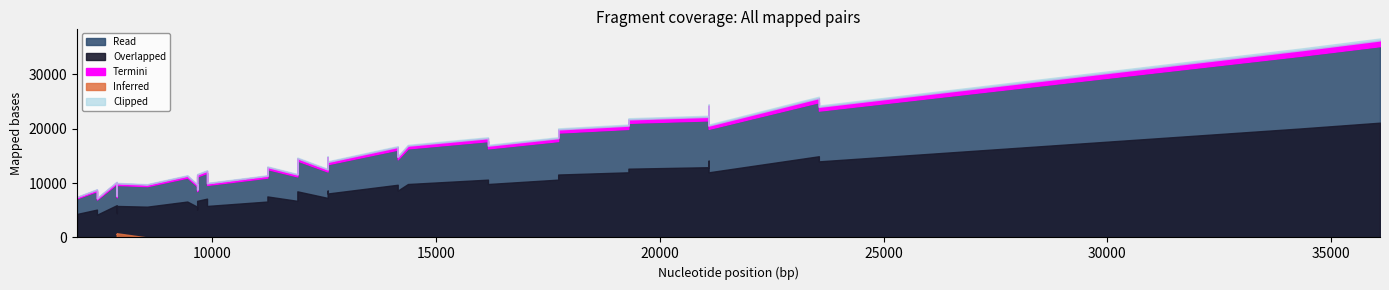

What is the value of the 18th point from the left?

35198